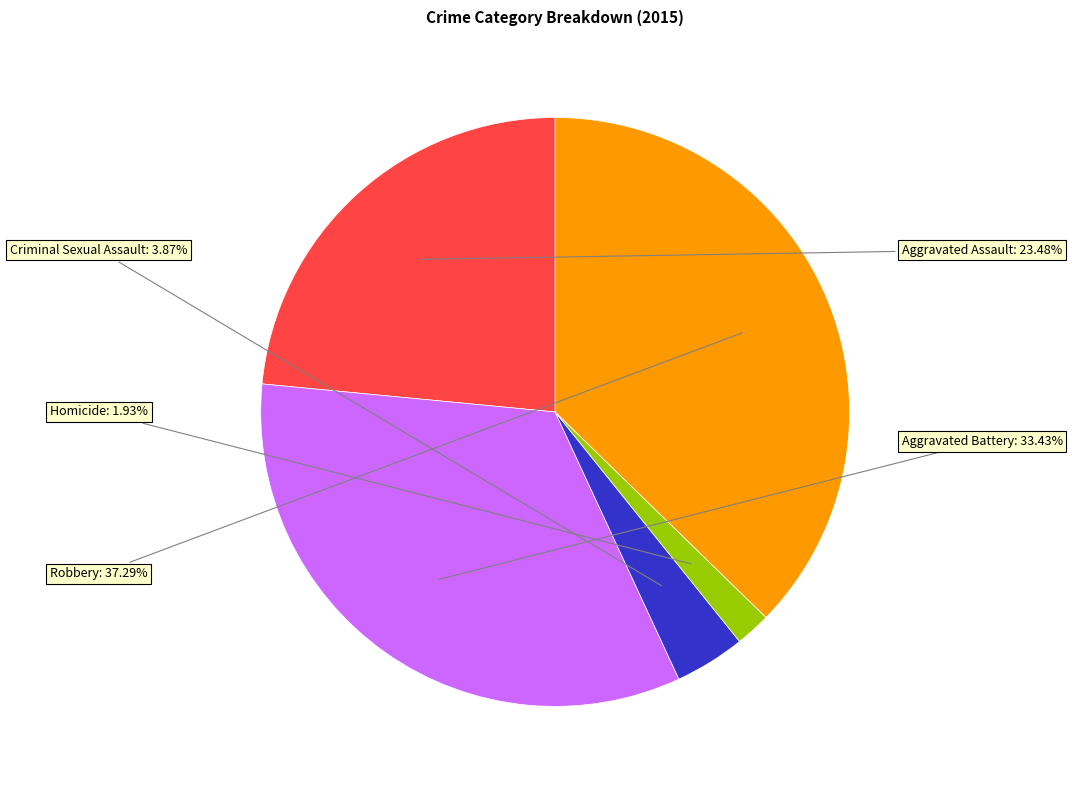

Is there a majority slice in this chart?

No